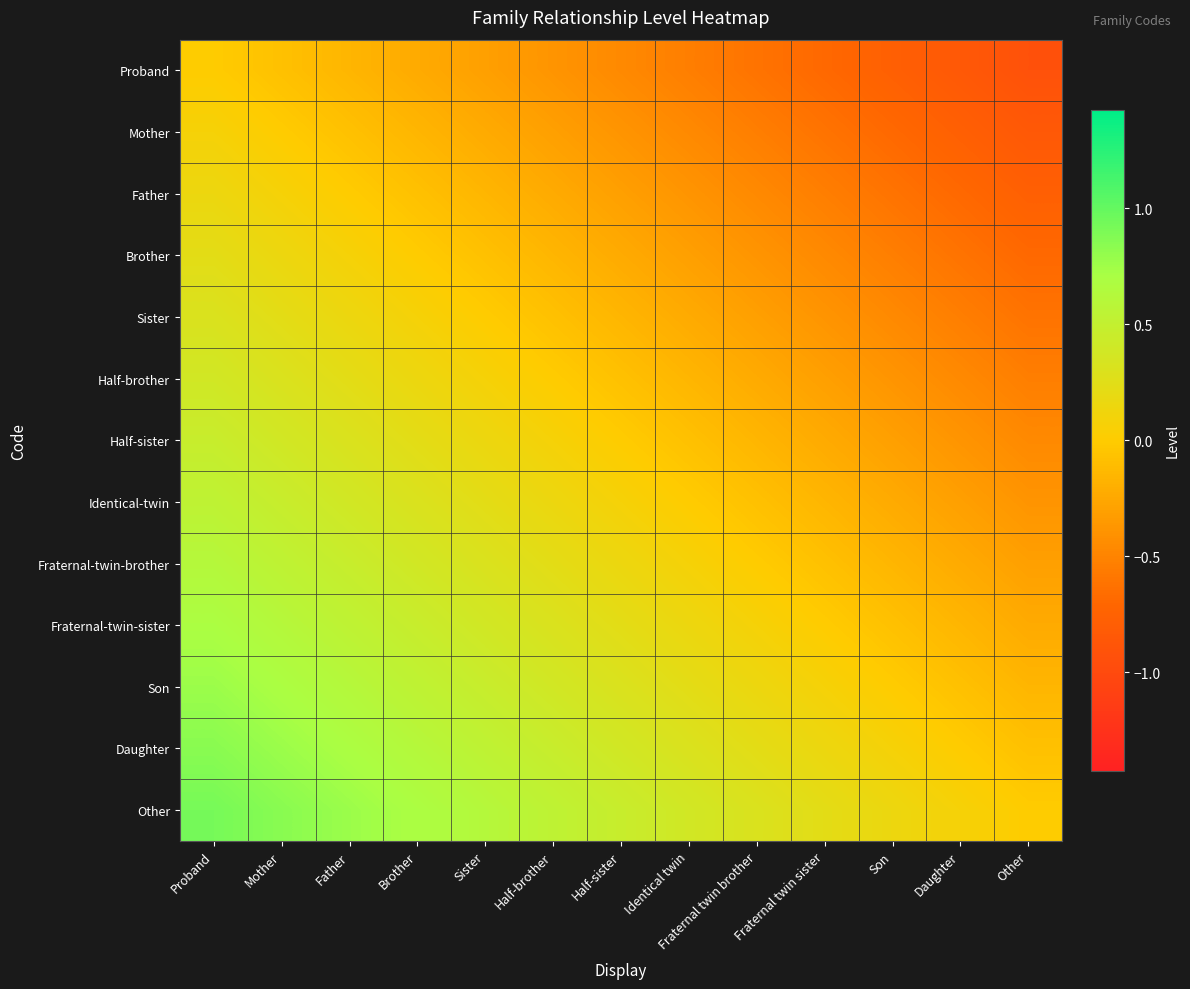

Reading left to right, transcribe all the data shown in this chart.

Proband: Proband=0.0	Mother=-0.1	Father=-0.2	Brother=-0.2	Sister=-0.3	Half-brother=-0.4	Half-sister=-0.5	Identical twin=-0.5	Fraternal twin brother=-0.6	Fraternal twin sister=-0.7	Son=-0.8	Daughter=-0.8	Other=-0.9
Mother: Proband=0.1	Mother=0.0	Father=-0.1	Brother=-0.2	Sister=-0.2	Half-brother=-0.3	Half-sister=-0.4	Identical twin=-0.5	Fraternal twin brother=-0.5	Fraternal twin sister=-0.6	Son=-0.7	Daughter=-0.8	Other=-0.8
Father: Proband=0.2	Mother=0.1	Father=0.0	Brother=-0.1	Sister=-0.2	Half-brother=-0.2	Half-sister=-0.3	Identical twin=-0.4	Fraternal twin brother=-0.5	Fraternal twin sister=-0.5	Son=-0.6	Daughter=-0.7	Other=-0.8
Brother: Proband=0.2	Mother=0.2	Father=0.1	Brother=0.0	Sister=-0.1	Half-brother=-0.2	Half-sister=-0.2	Identical twin=-0.3	Fraternal twin brother=-0.4	Fraternal twin sister=-0.5	Son=-0.5	Daughter=-0.6	Other=-0.7
Sister: Proband=0.3	Mother=0.2	Father=0.2	Brother=0.1	Sister=0.0	Half-brother=-0.1	Half-sister=-0.2	Identical twin=-0.2	Fraternal twin brother=-0.3	Fraternal twin sister=-0.4	Son=-0.5	Daughter=-0.5	Other=-0.6
Half-brother: Proband=0.4	Mother=0.3	Father=0.2	Brother=0.2	Sister=0.1	Half-brother=0.0	Half-sister=-0.1	Identical twin=-0.2	Fraternal twin brother=-0.2	Fraternal twin sister=-0.3	Son=-0.4	Daughter=-0.5	Other=-0.5
Half-sister: Proband=0.5	Mother=0.4	Father=0.3	Brother=0.2	Sister=0.2	Half-brother=0.1	Half-sister=0.0	Identical twin=-0.1	Fraternal twin brother=-0.2	Fraternal twin sister=-0.2	Son=-0.3	Daughter=-0.4	Other=-0.5
Identical-twin: Proband=0.5	Mother=0.5	Father=0.4	Brother=0.3	Sister=0.2	Half-brother=0.2	Half-sister=0.1	Identical twin=0.0	Fraternal twin brother=-0.1	Fraternal twin sister=-0.2	Son=-0.2	Daughter=-0.3	Other=-0.4
Fraternal-twin-brother: Proband=0.6	Mother=0.5	Father=0.5	Brother=0.4	Sister=0.3	Half-brother=0.2	Half-sister=0.2	Identical twin=0.1	Fraternal twin brother=0.0	Fraternal twin sister=-0.1	Son=-0.2	Daughter=-0.2	Other=-0.3
Fraternal-twin-sister: Proband=0.7	Mother=0.6	Father=0.5	Brother=0.5	Sister=0.4	Half-brother=0.3	Half-sister=0.2	Identical twin=0.2	Fraternal twin brother=0.1	Fraternal twin sister=0.0	Son=-0.1	Daughter=-0.2	Other=-0.2
Son: Proband=0.8	Mother=0.7	Father=0.6	Brother=0.5	Sister=0.5	Half-brother=0.4	Half-sister=0.3	Identical twin=0.2	Fraternal twin brother=0.2	Fraternal twin sister=0.1	Son=0.0	Daughter=-0.1	Other=-0.2
Daughter: Proband=0.8	Mother=0.8	Father=0.7	Brother=0.6	Sister=0.5	Half-brother=0.5	Half-sister=0.4	Identical twin=0.3	Fraternal twin brother=0.2	Fraternal twin sister=0.2	Son=0.1	Daughter=0.0	Other=-0.1
Other: Proband=0.9	Mother=0.8	Father=0.8	Brother=0.7	Sister=0.6	Half-brother=0.5	Half-sister=0.5	Identical twin=0.4	Fraternal twin brother=0.3	Fraternal twin sister=0.2	Son=0.2	Daughter=0.1	Other=0.0